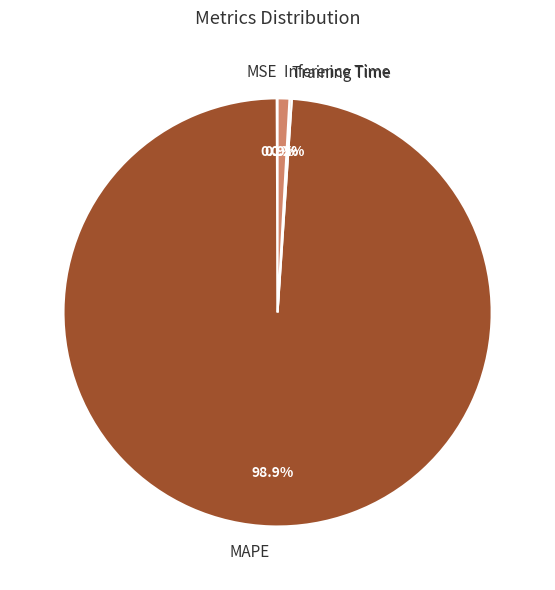

Does Inference Time account for over 50% of the chart?

No